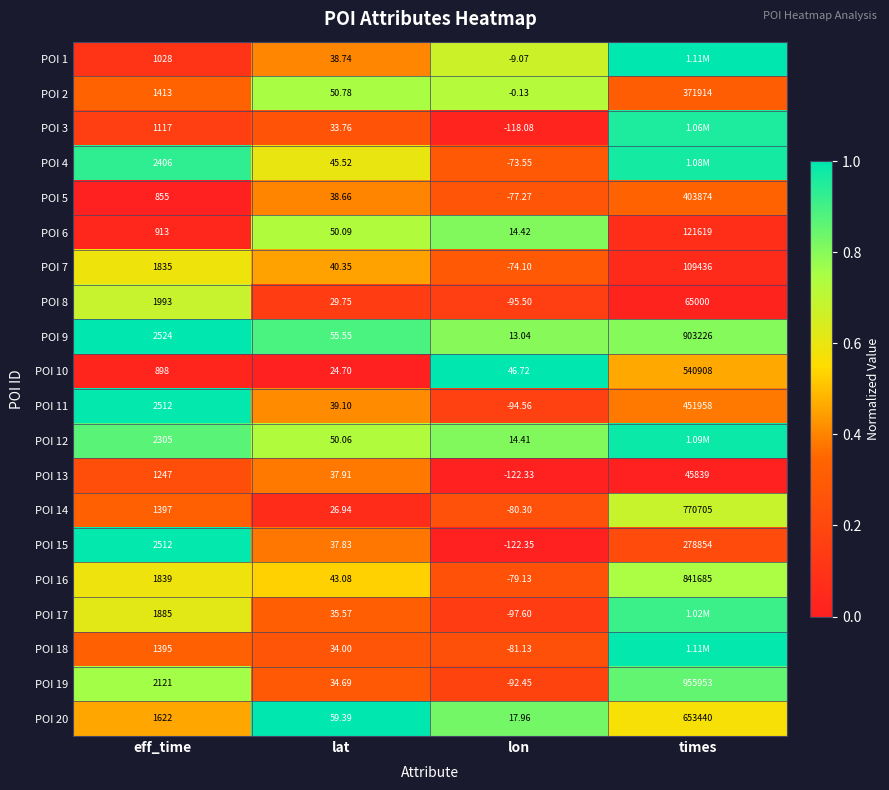

Which has a higher value, eff_time or times?

times